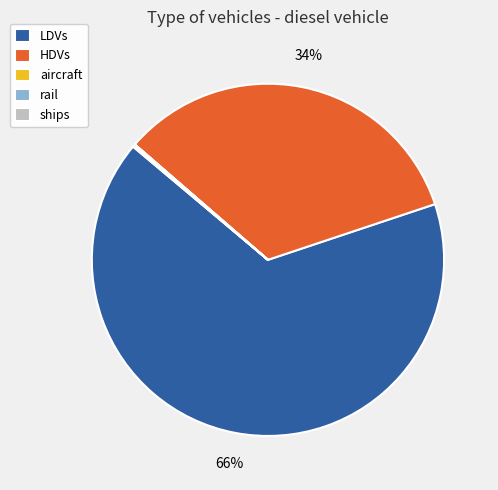

What percentage is the LDVs slice, to the nearest percent?

66%